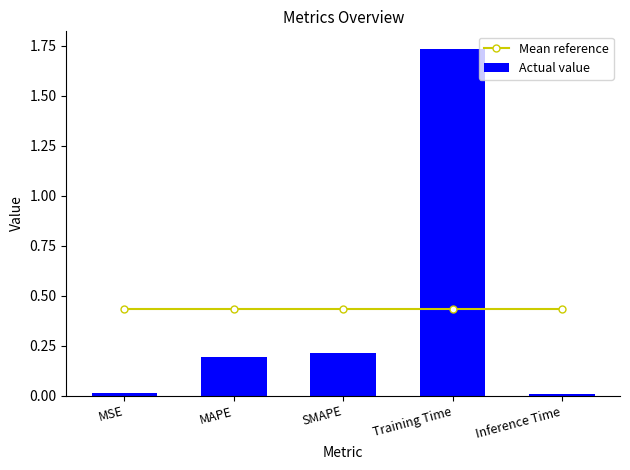

Is the value of Mean reference at Training Time greater than the value of Actual value at Inference Time?

Yes